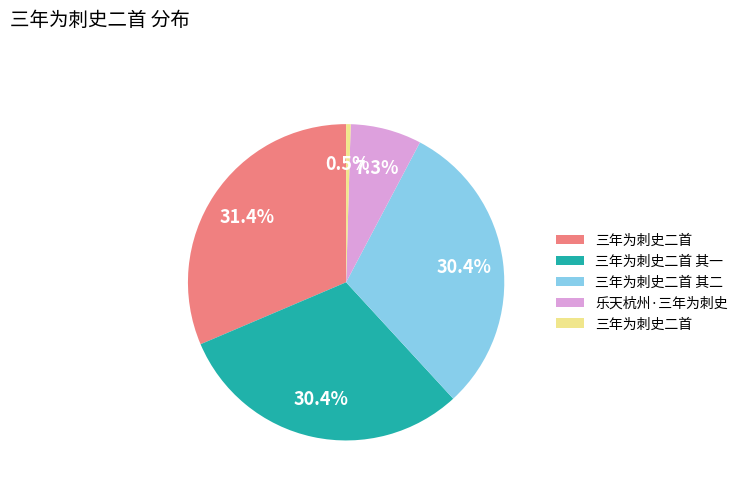

How many slices are in this pie chart?

5